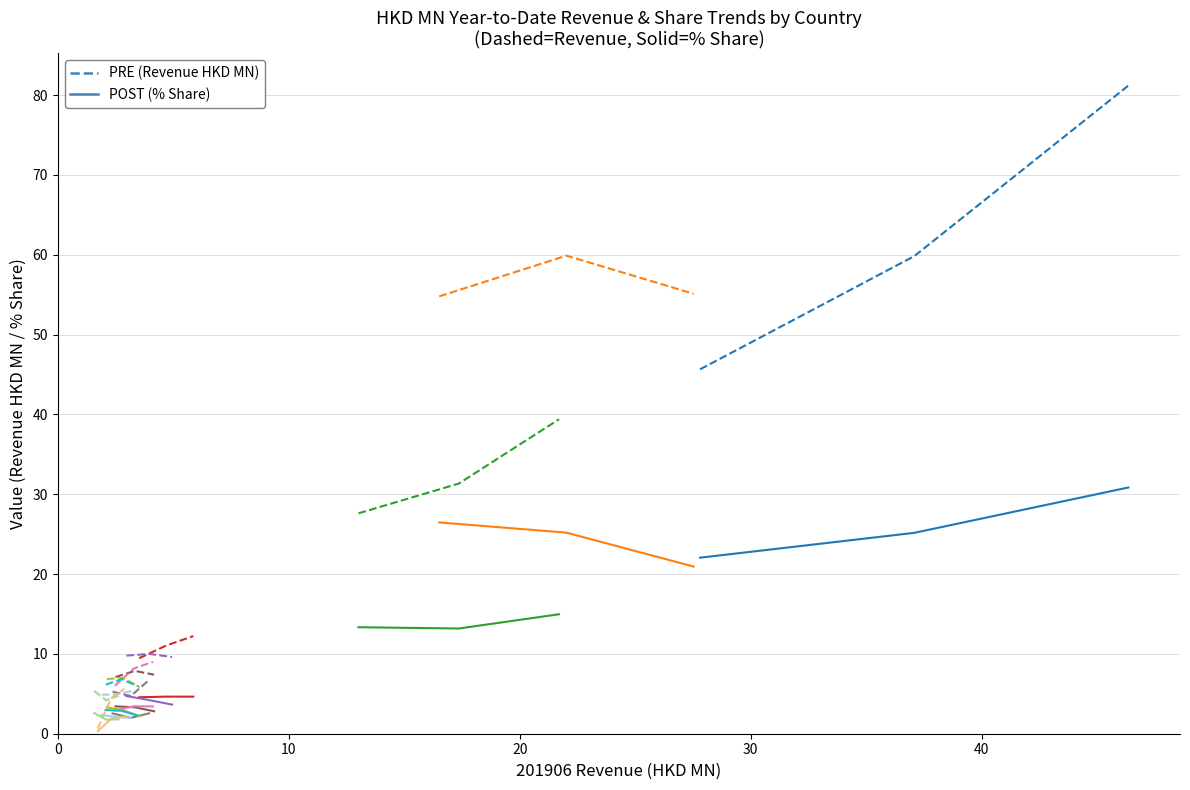

What is the sum of all 201812_share values?

94.3